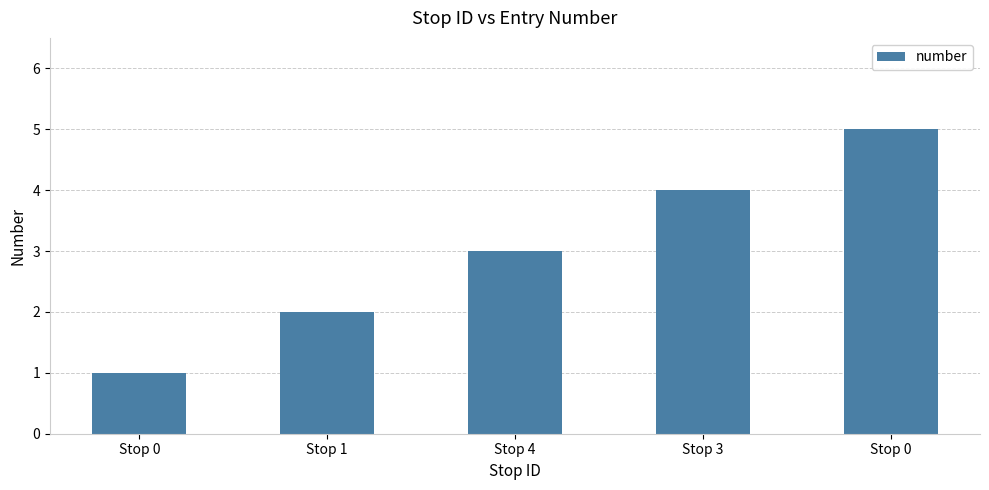

Does the chart contain stacked bars?

No